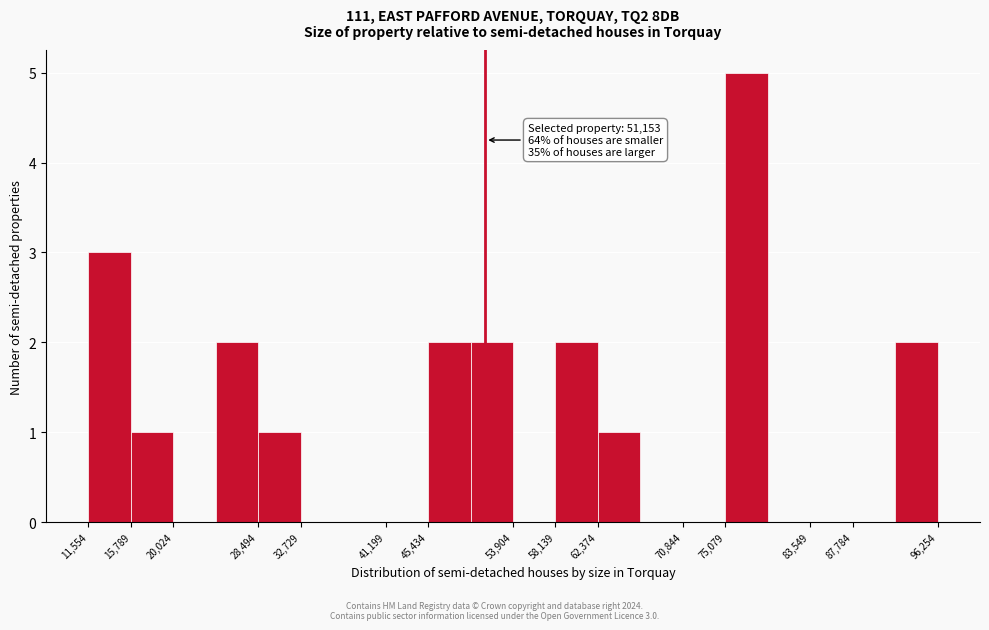

Over which range of the x-axis is the bar tallest?

75000 to 79500